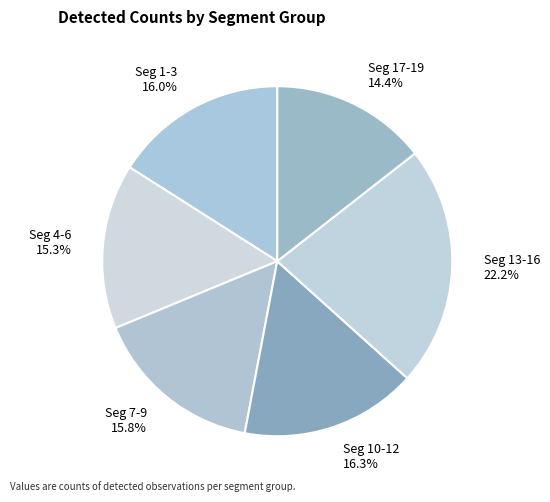

What is the ratio of the value at Seg 13-16 22.2% to the value at Seg 7-9 15.8%?

1.4